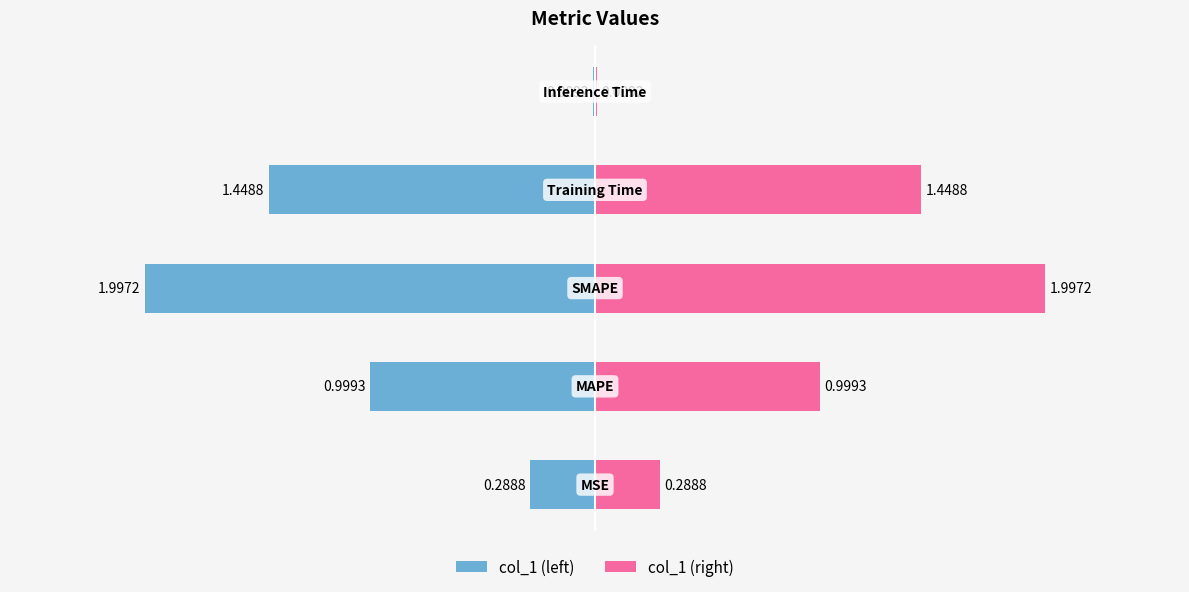

True or false: col_1 (left) has a value of -0.0 at 4.

True